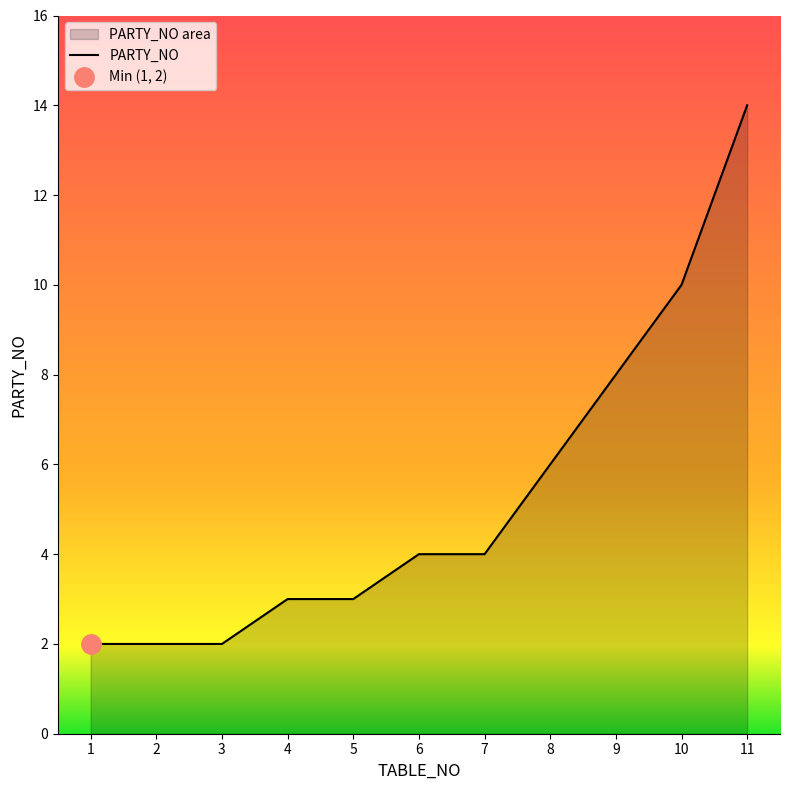

Between 10 and 2, which is larger?

10